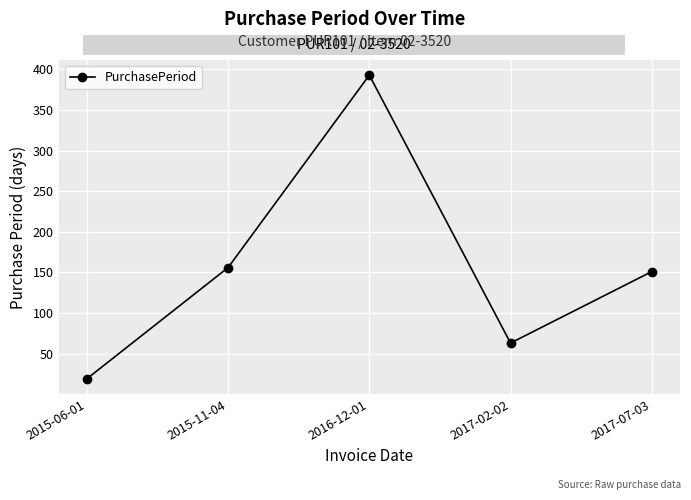

The chart shows a value of 393 at 2016-12-01. True or false?

True